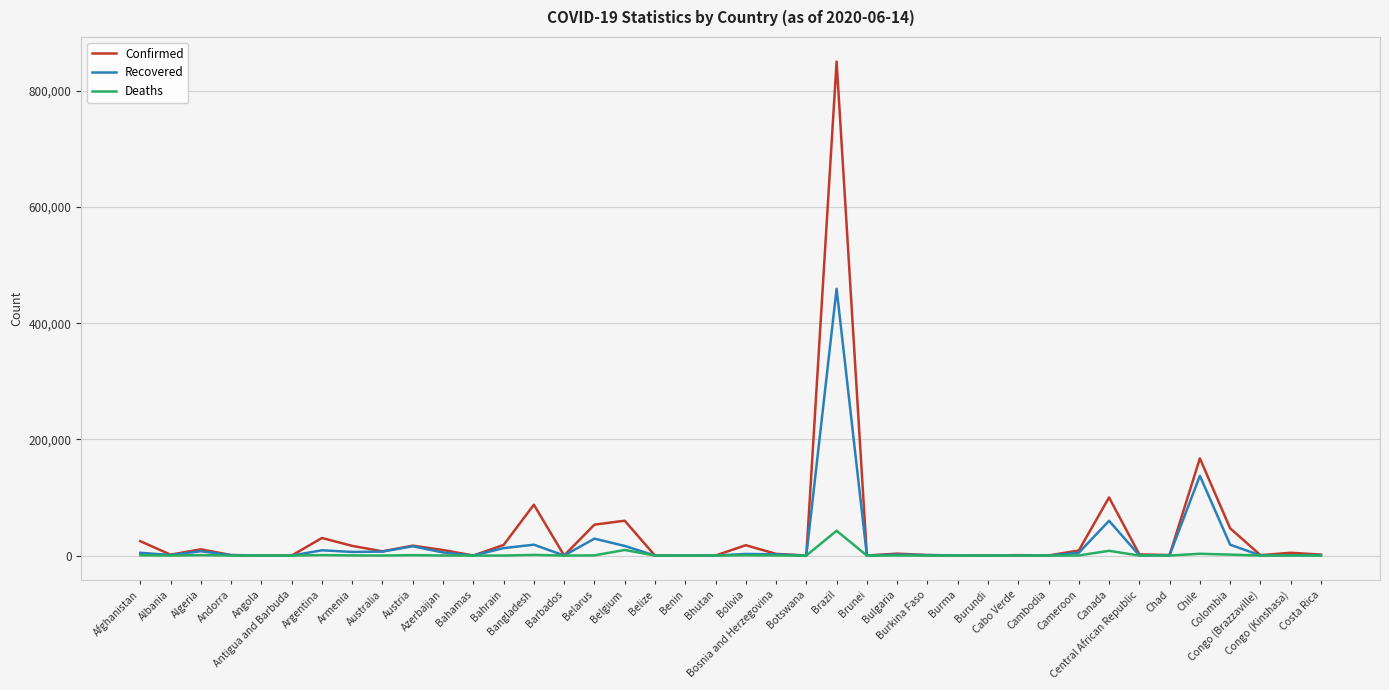

List the series in order of their peak value, lowest first.

Deaths, Recovered, Confirmed